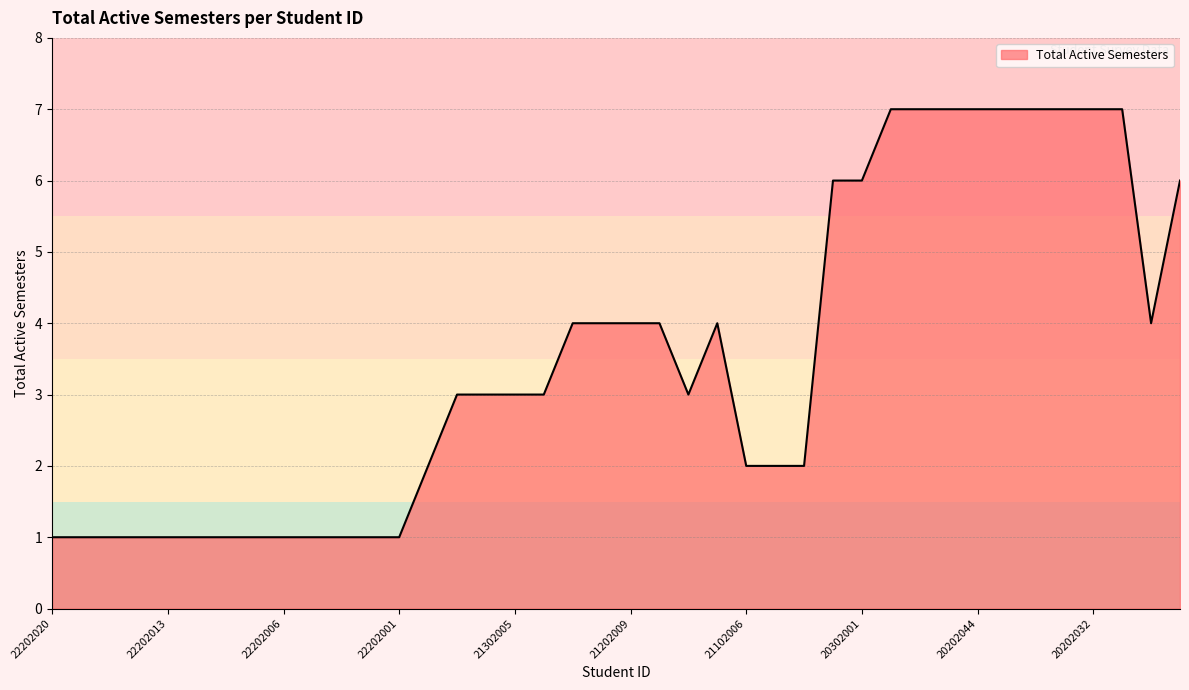

What is the difference between the maximum and minimum values?

6